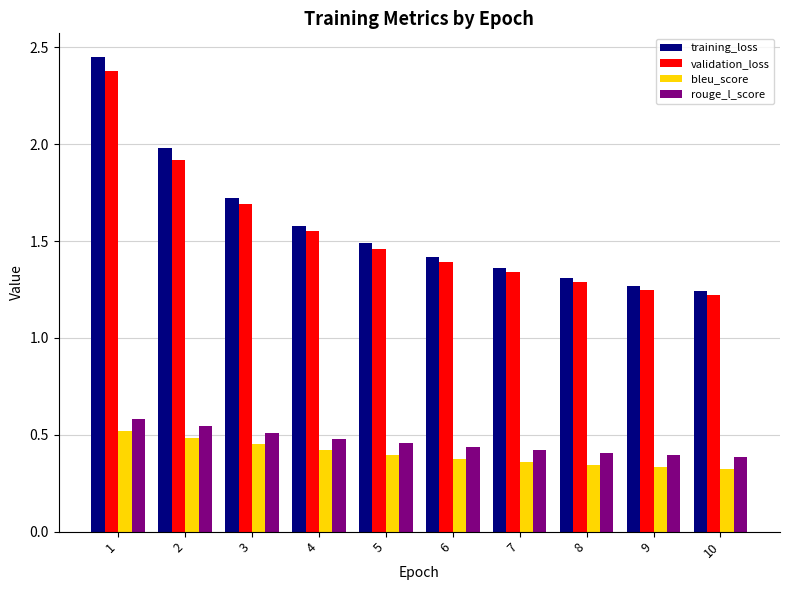

What is the difference between the maximum and minimum values in the rouge_l_score series?

0.2